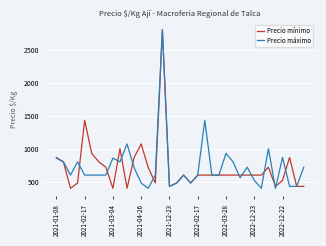

What is the highest value of the Precio mínimo series?

2800